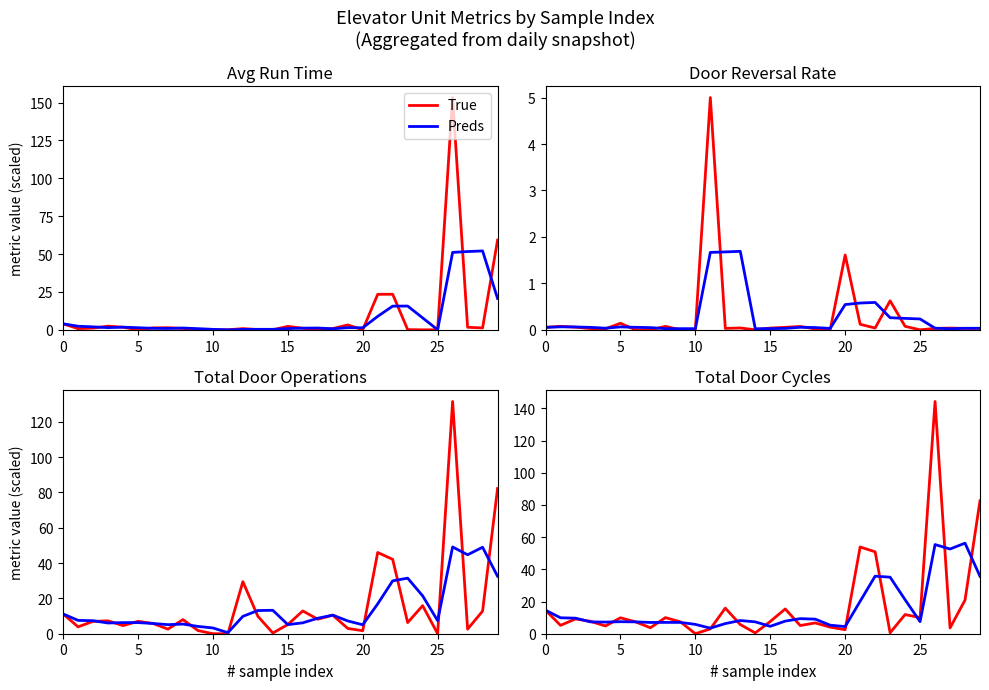

Reading left to right, transcribe all the data shown in this chart.

True: 14.6	5.2	9.2	7.7	4.8	9.9	7.4	3.7	10.0	7.4	0.0	3.0	15.9	5.7	0.5	7.6	15.4	5.1	6.7	4.1	2.5	53.9	50.9	0.6	11.9	10.0	144.3	3.6	20.9	82.6
Preds: 14.6	9.9	9.7	7.4	7.2	7.5	7.4	7.0	7.0	7.0	5.8	3.5	6.3	8.2	7.4	4.6	7.8	9.4	9.1	5.3	4.4	20.2	35.8	35.1	21.1	7.5	55.4	52.6	56.3	35.7